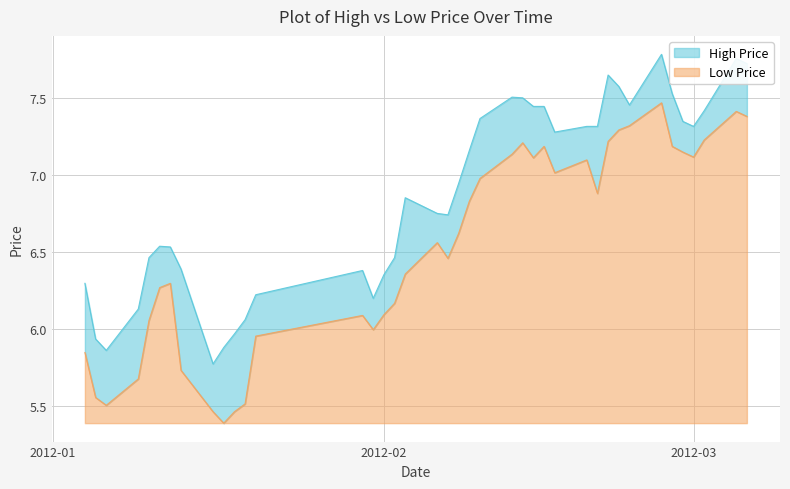

What are all the series names shown in the legend?

High Price, Low Price